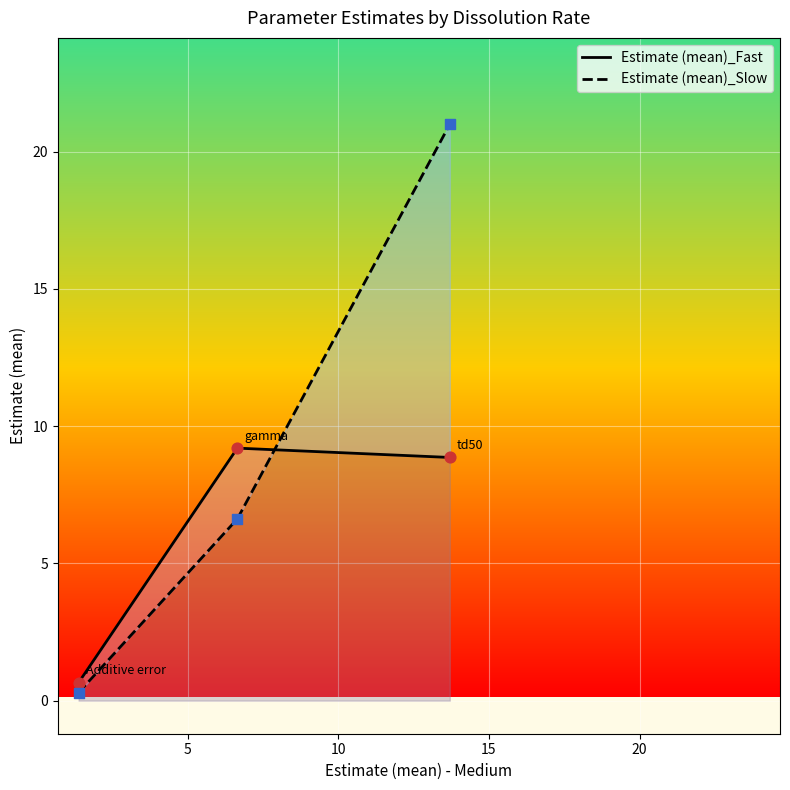

What are all the series names shown in the legend?

Estimate (mean)_Fast, Estimate (mean)_Slow